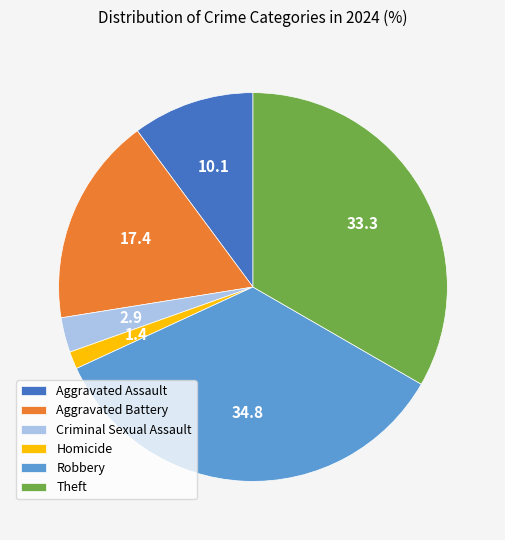

Does Aggravated Assault account for over 50% of the chart?

No